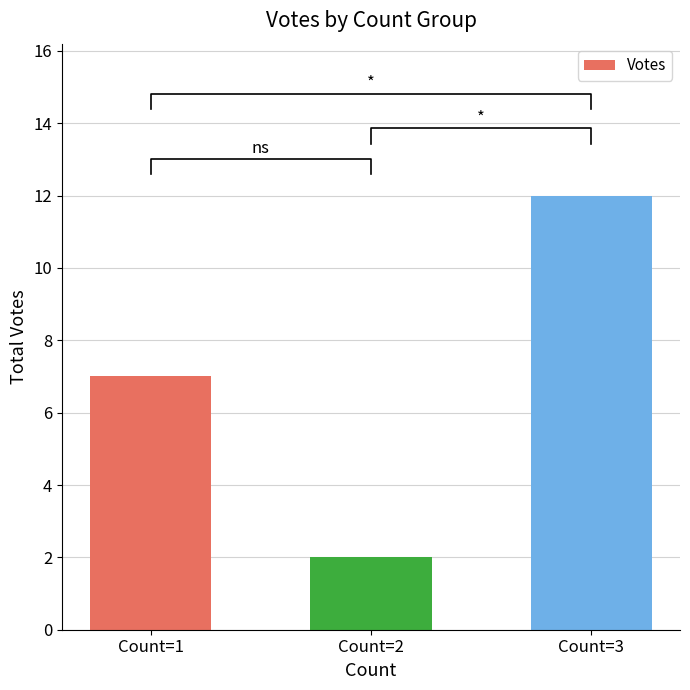

What is the average value?

7